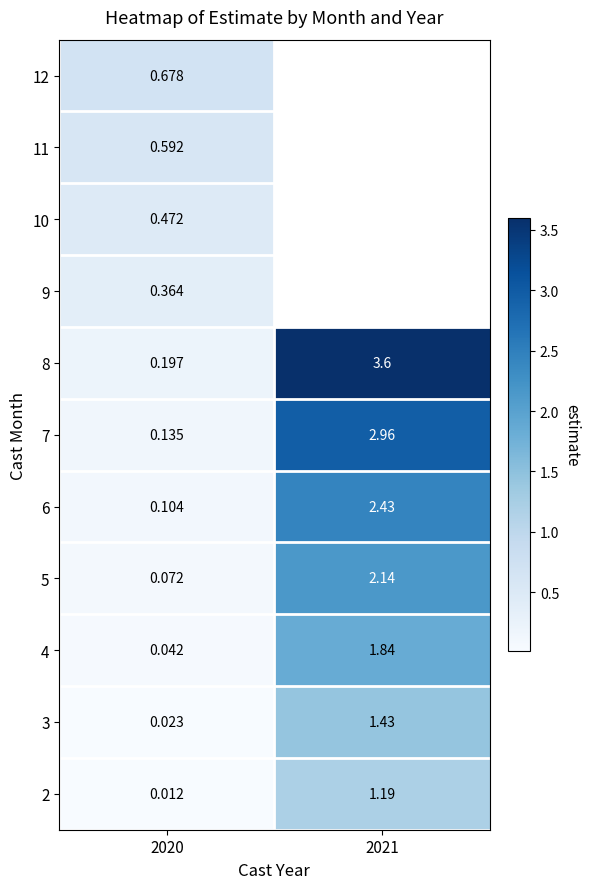

Is the value of 7 at 2021 greater than the value of 5 at 2021?

Yes